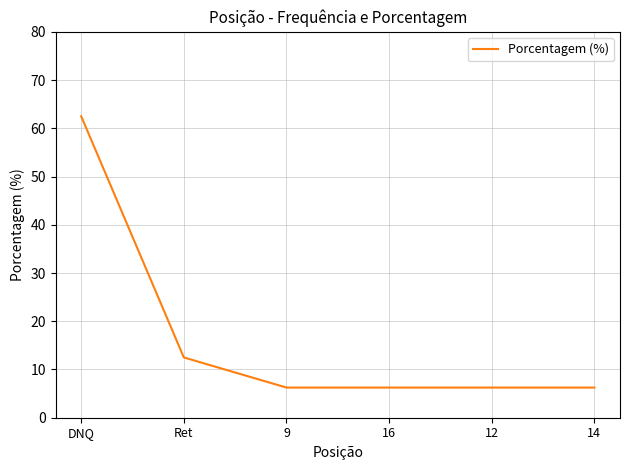

Which label corresponds to the largest value in the chart?

DNQ